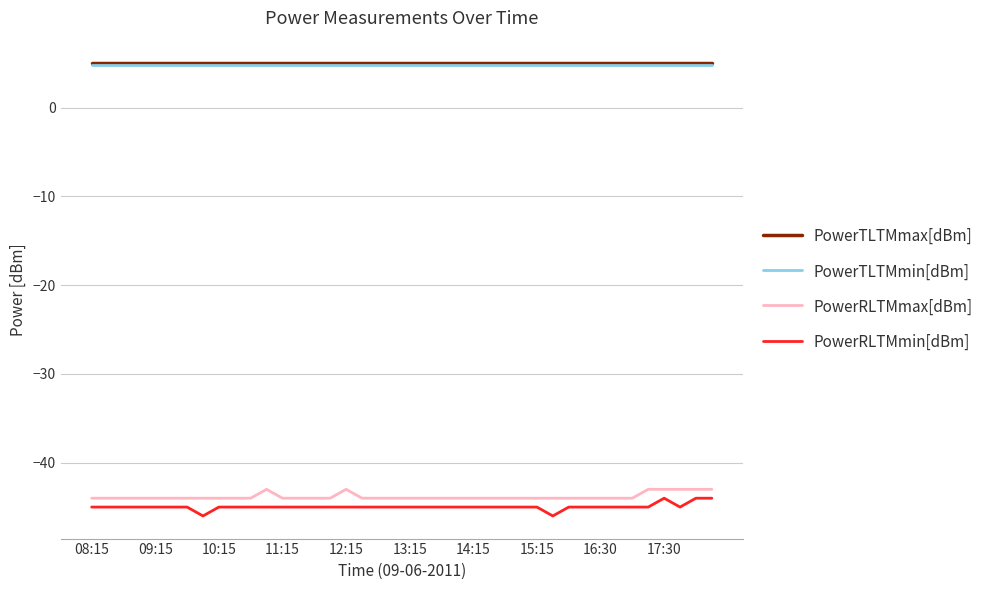

True or false: PowerRLTMmax[dBm] and PowerTLTMmax[dBm] cross at least once.

False